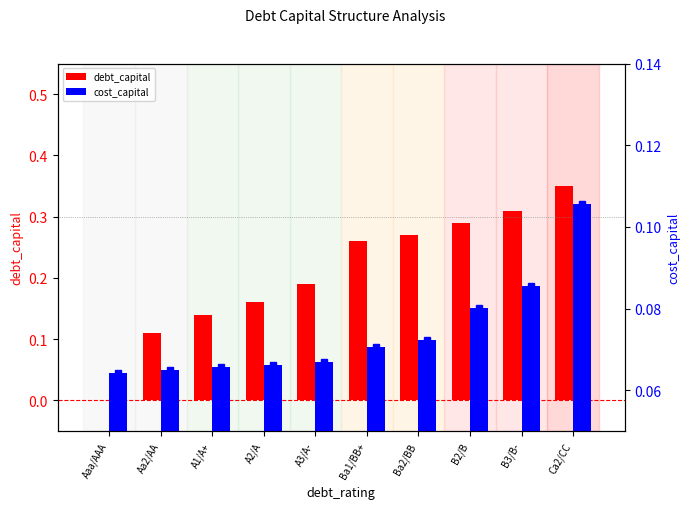

Which series changed the most between Aaa/AAA and A1/A+?

debt_capital